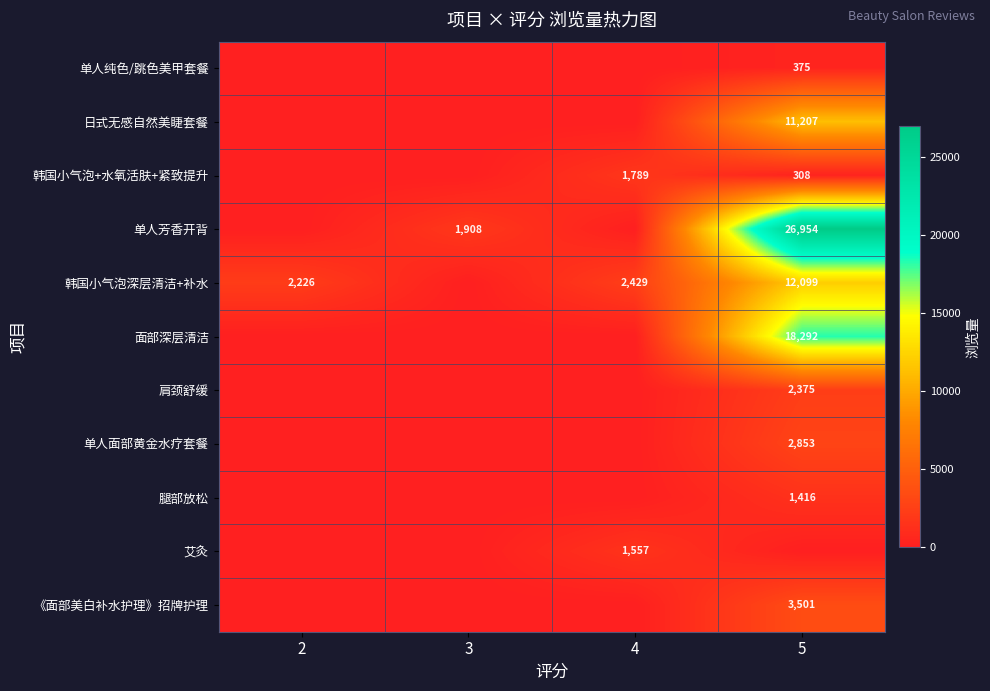

The 肩颈舒缓 series shows 2375 at 5. True or false?

True